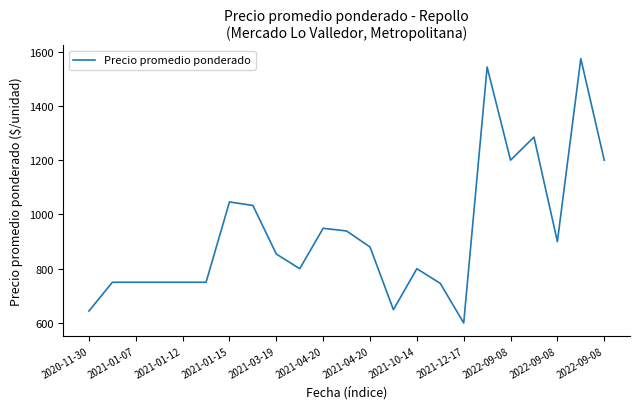

What is the difference between the maximum and minimum values?

974